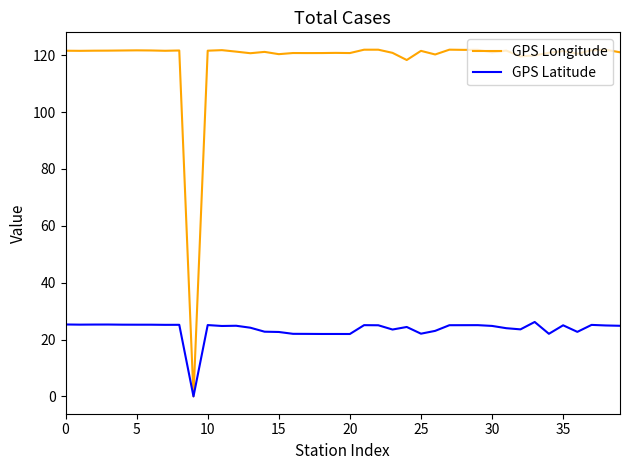

What is the highest value of the GPS Latitude series?

26.2